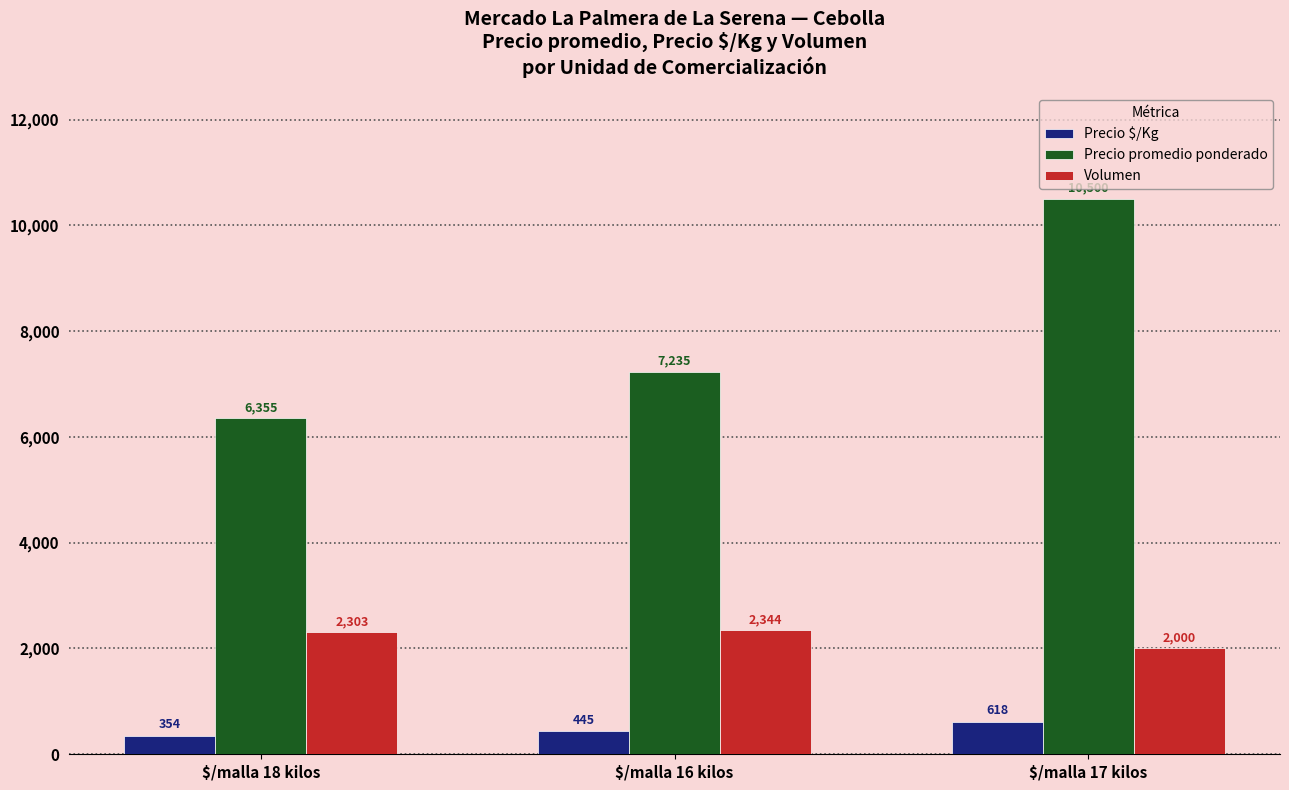

Which series has the largest total across all categories?

Precio promedio ponderado